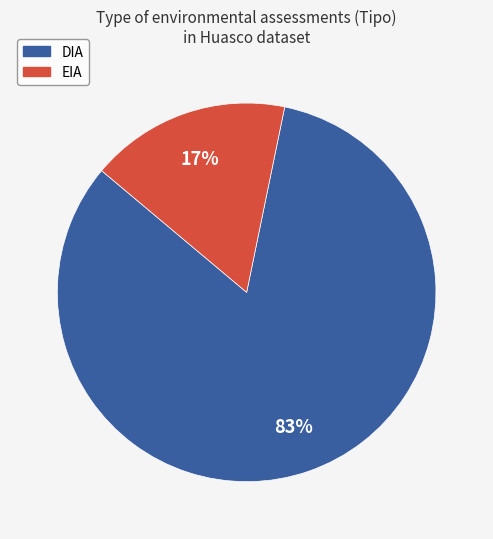

Combined, do EIA and DIA account for over 50%?

Yes